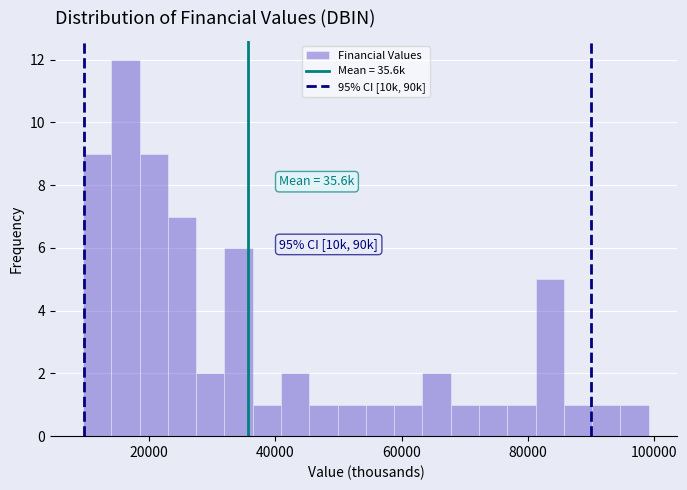

Around what value on the x-axis is the tallest bar? Give the approximate position of its centre, as read against the axis.

16000